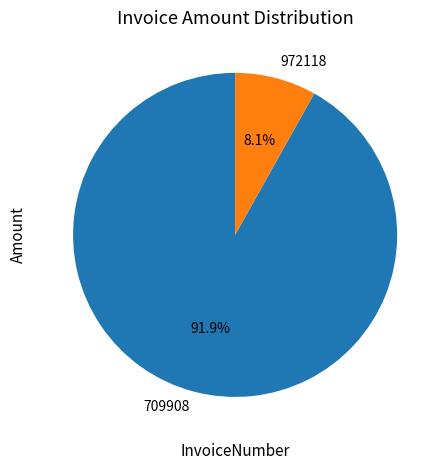

To the nearest percent, what is the difference between the 709908 and 972118 slice percentages?

84%